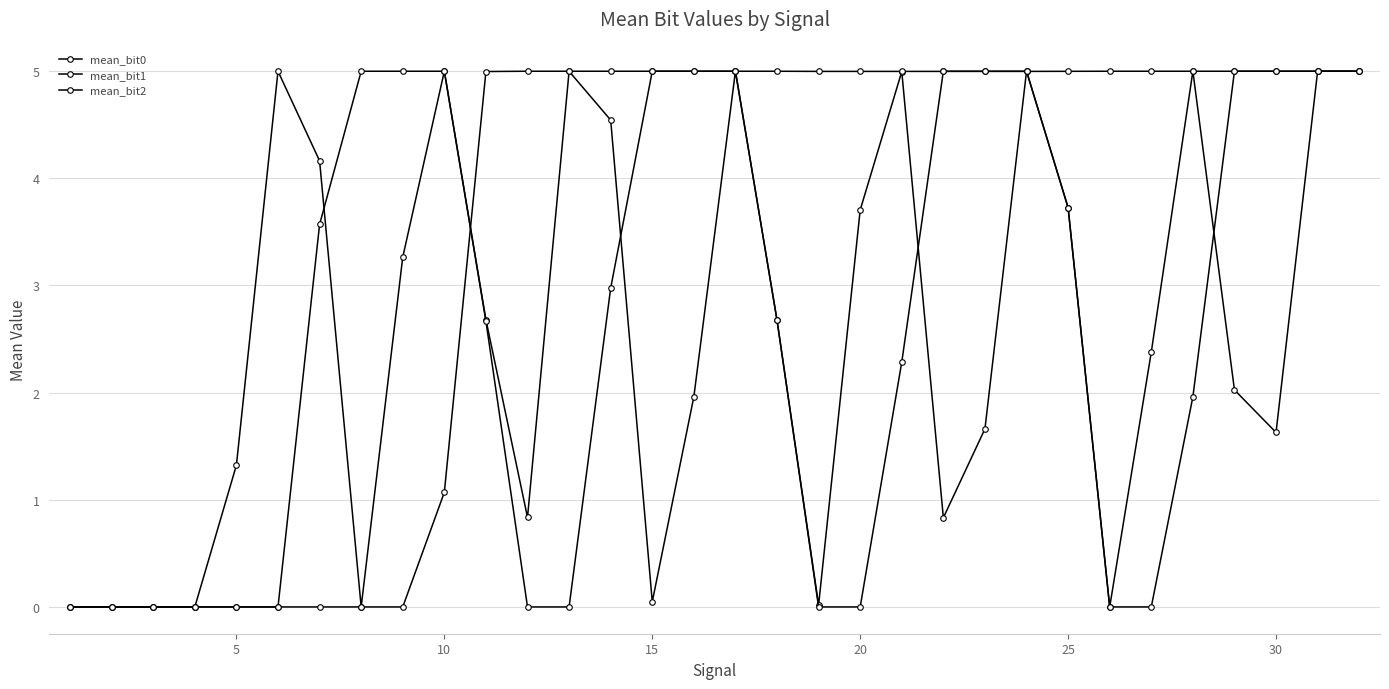

Count the number of data series in this chart.

3